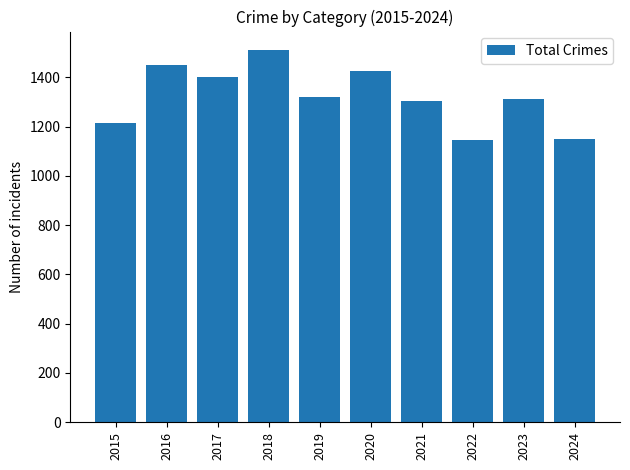

Is it true that the value at 2023 is 1312?

True